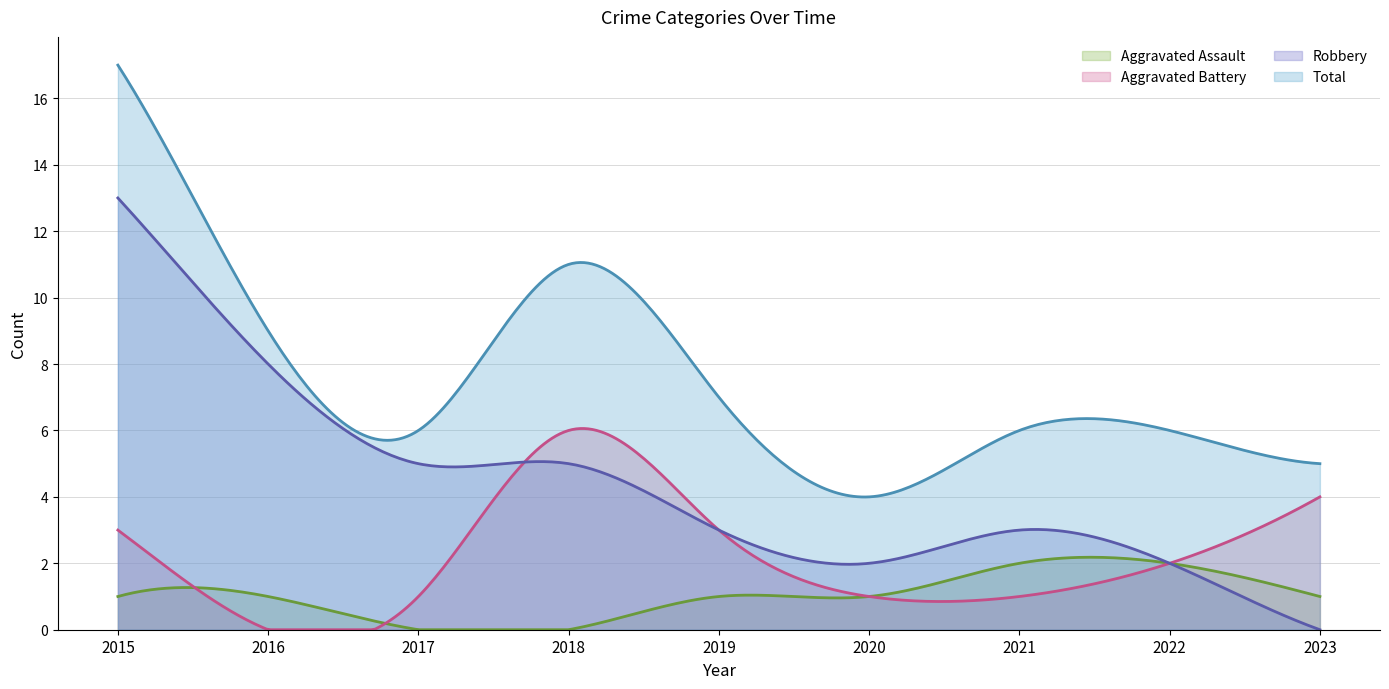

In Aggravated Battery, how many points are higher than both neighbors (excluding endpoints)?

1